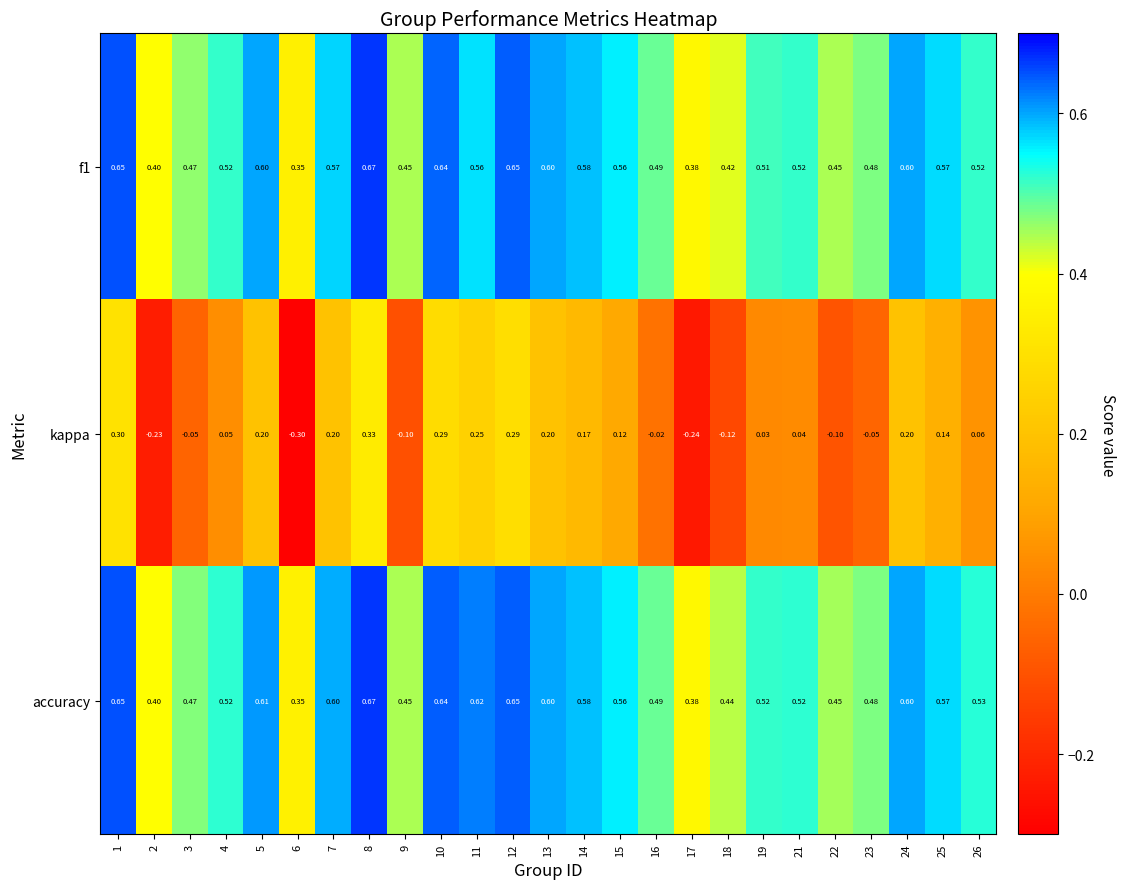

Which series changed the most between 7 and 25?

kappa